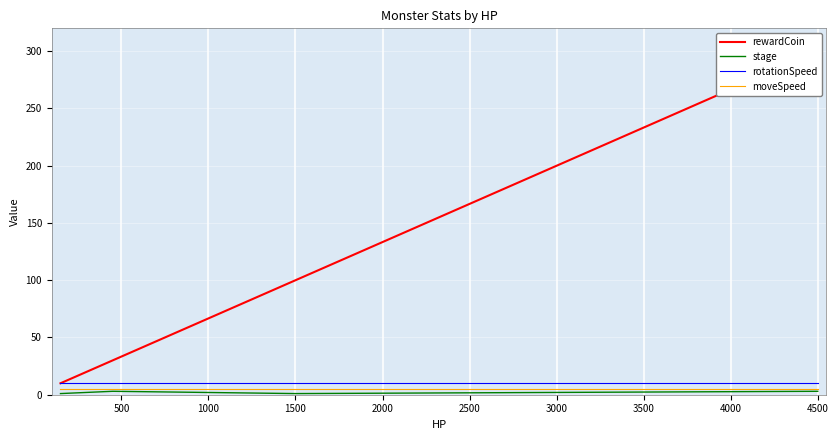

True or false: rotationSpeed and moveSpeed cross at least once.

False